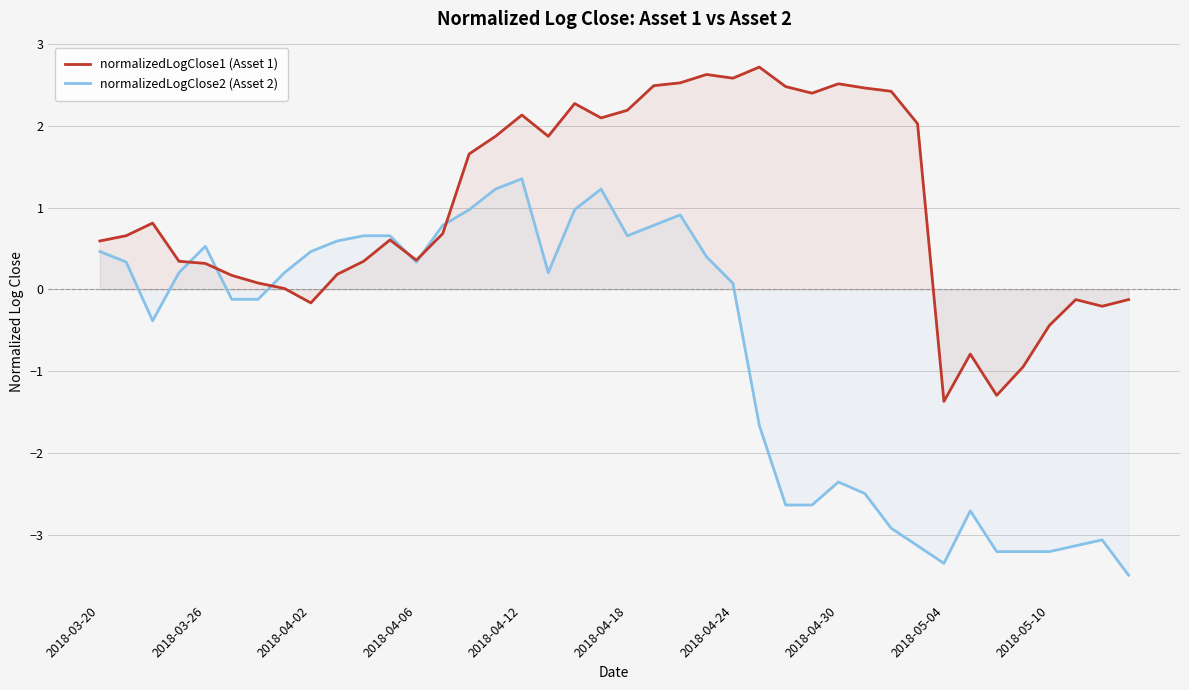

How many data points in normalizedLogClose1 (Asset 1) are above 0?

31